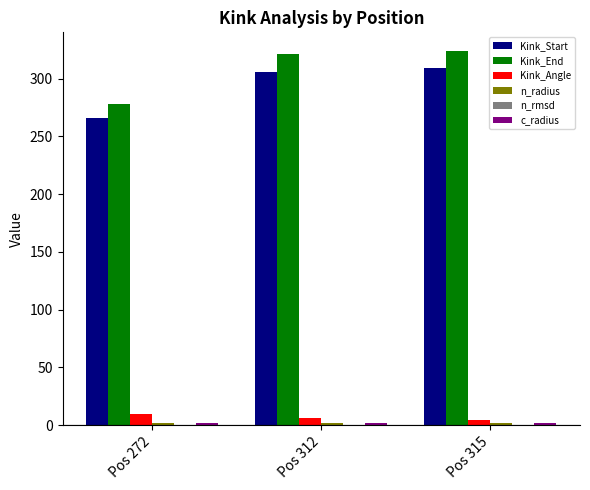

Are the bars grouped side by side (vs. stacked)?

Yes